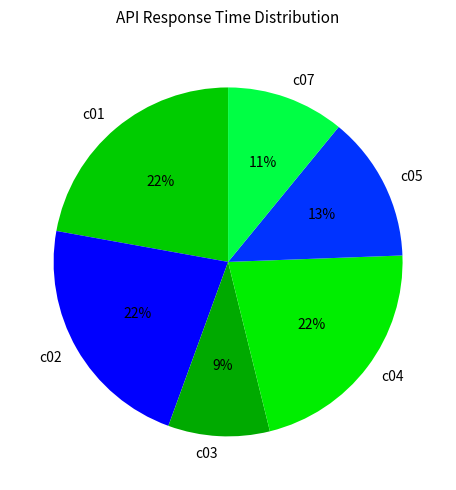

How many segments does this pie chart have?

6